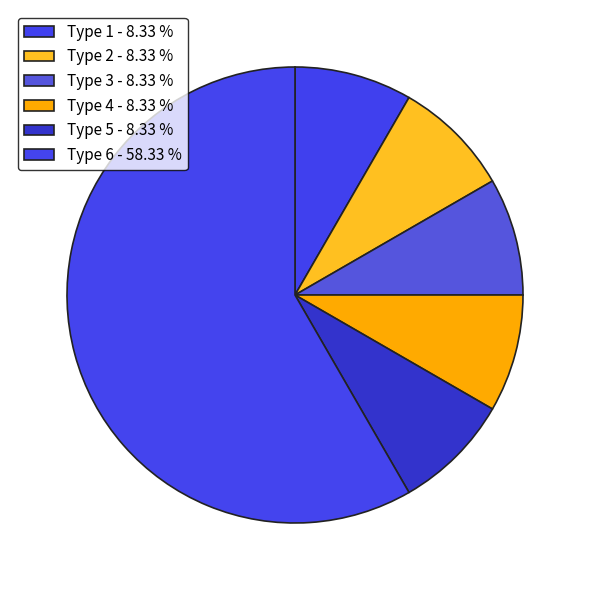

How many segments does this pie chart have?

6